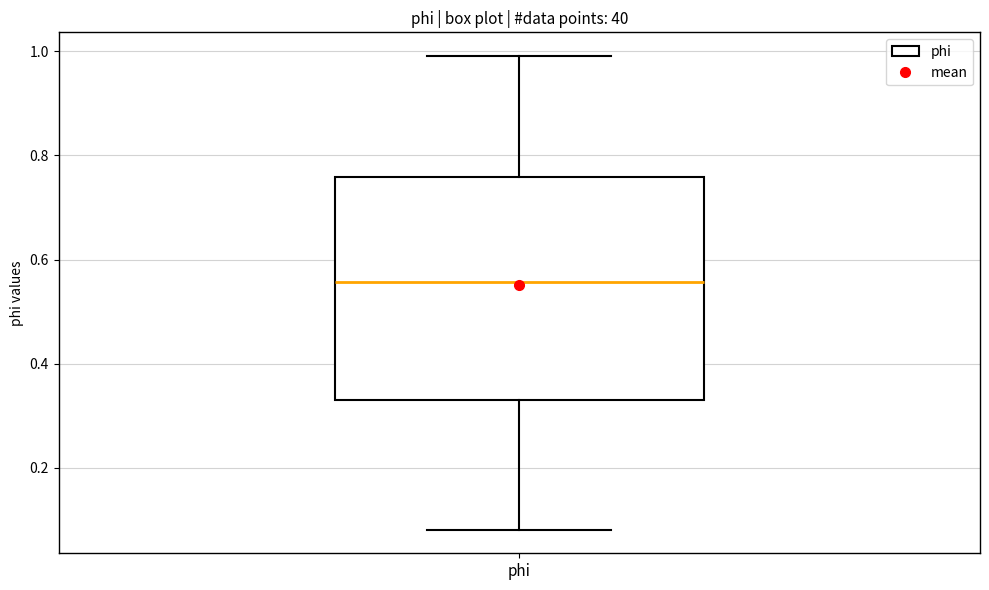

Read this box plot against the y-axis: the position of the median line, the range covered by the box, and the ends of both whiskers. The values are not printed on the chart, so give them approximately, as read against the axis.

median 0.56, box 0.34 to 0.76, whiskers 0.08 to 1.00